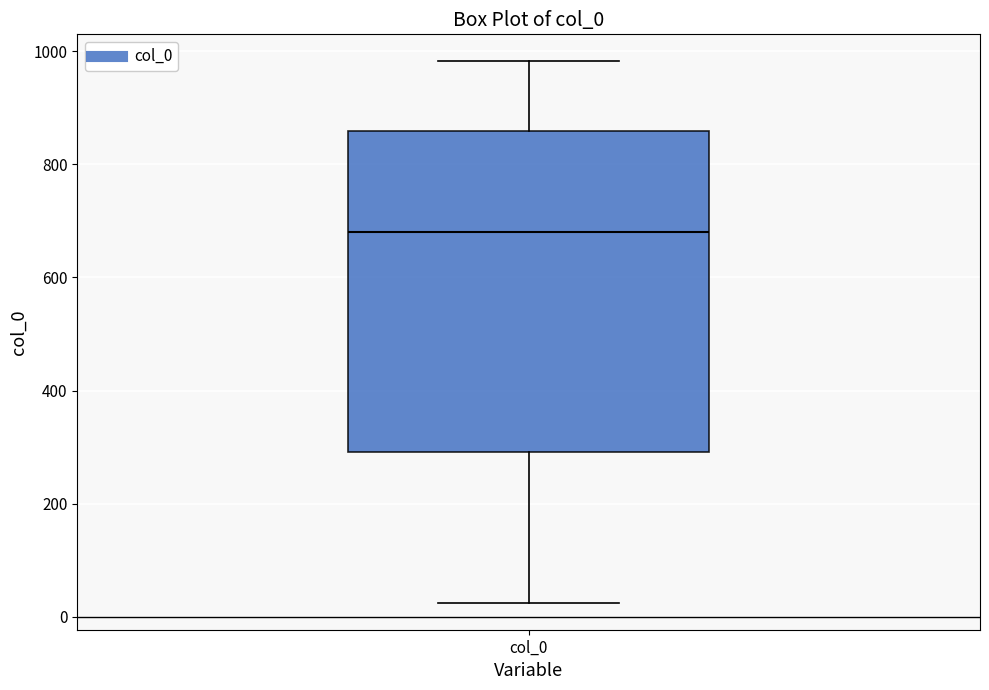

Transcribe this box plot: give where the median line is, the range the box spans, and where the two whiskers end, as read against the y-axis. The values are not printed on the chart, so give them approximately, as read against the axis.

median 680, box 300 to 860, whiskers 20 to 980